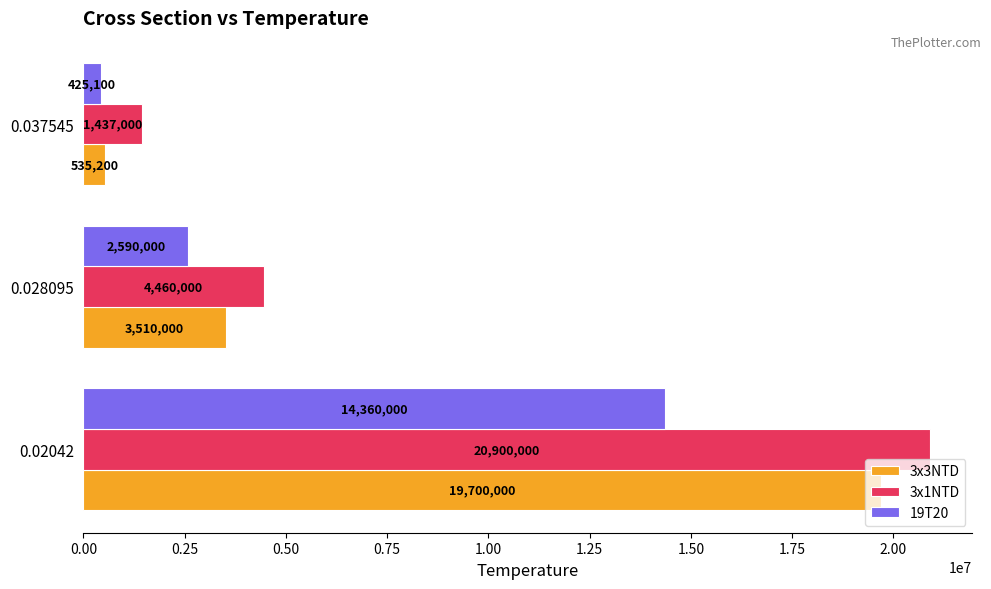

What is the sum of the 3x3NTD values at 0.028095 and 0.02042?

23210000